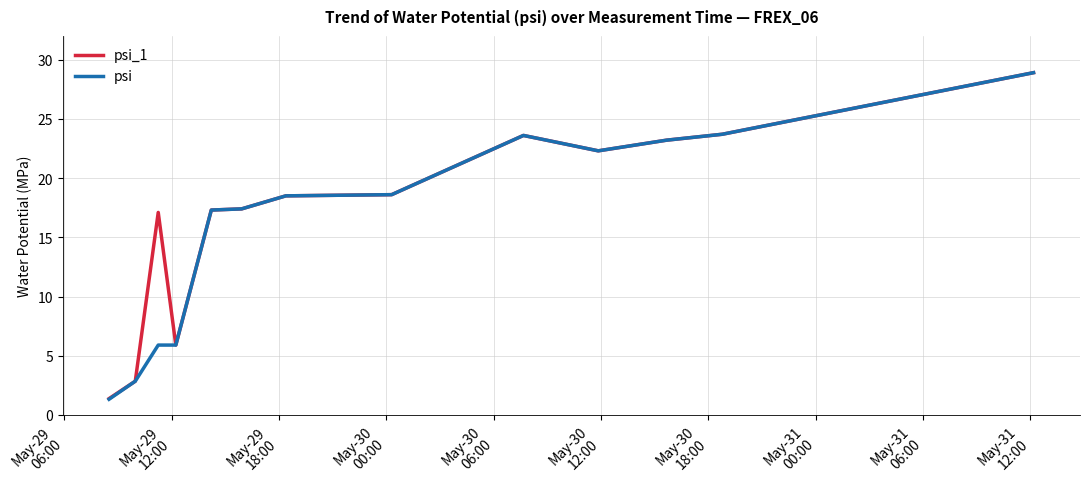

What is the smallest value displayed?

1.3